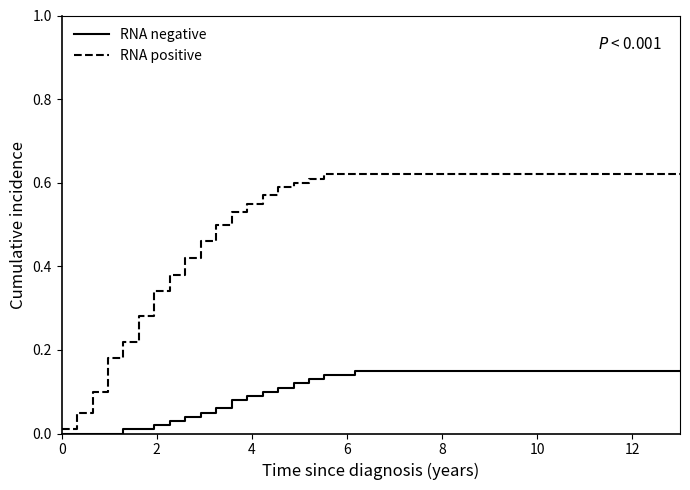

Which series has the largest total across all categories?

RNA positive